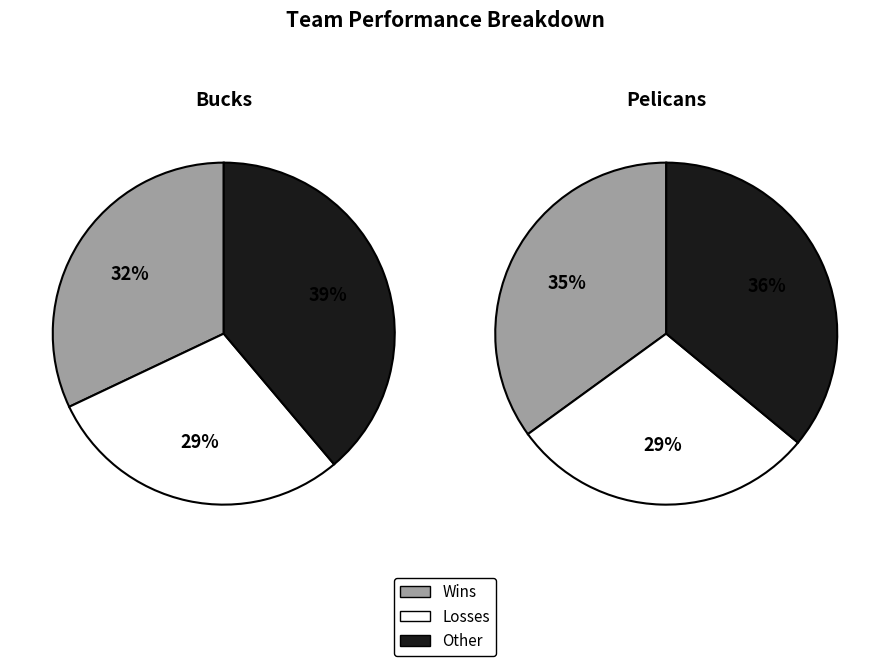

Between 2 and Bucks, which is larger?

2